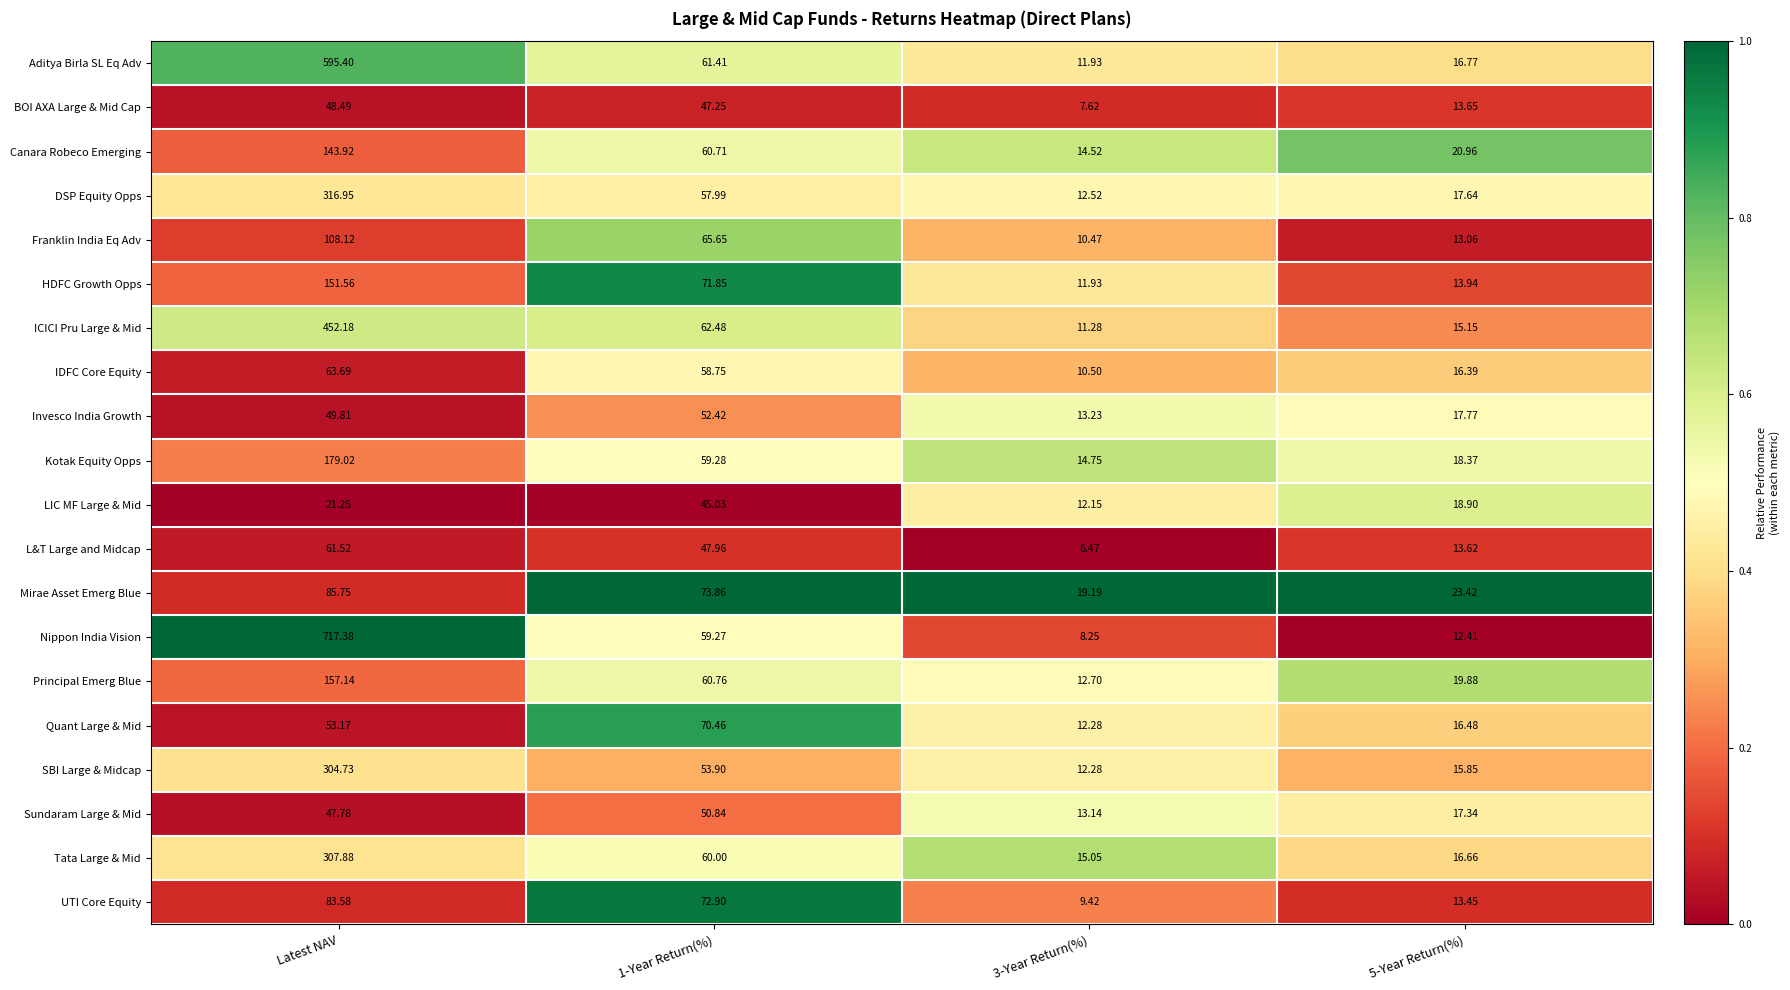

Which category has the highest value across all series?

Latest NAV